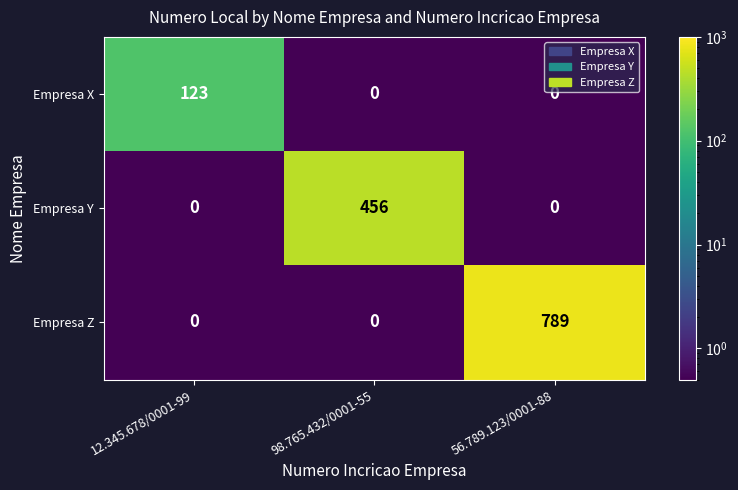

Which series changed the most between 12.345.678/0001-99 and 98.765.432/0001-55?

Empresa Y